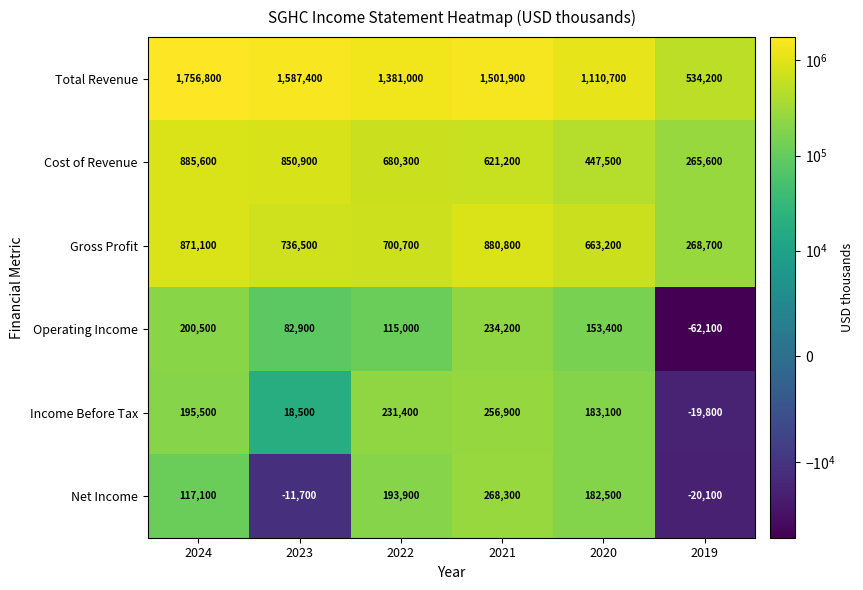

The Operating Income series shows 234200 at 2021. True or false?

True